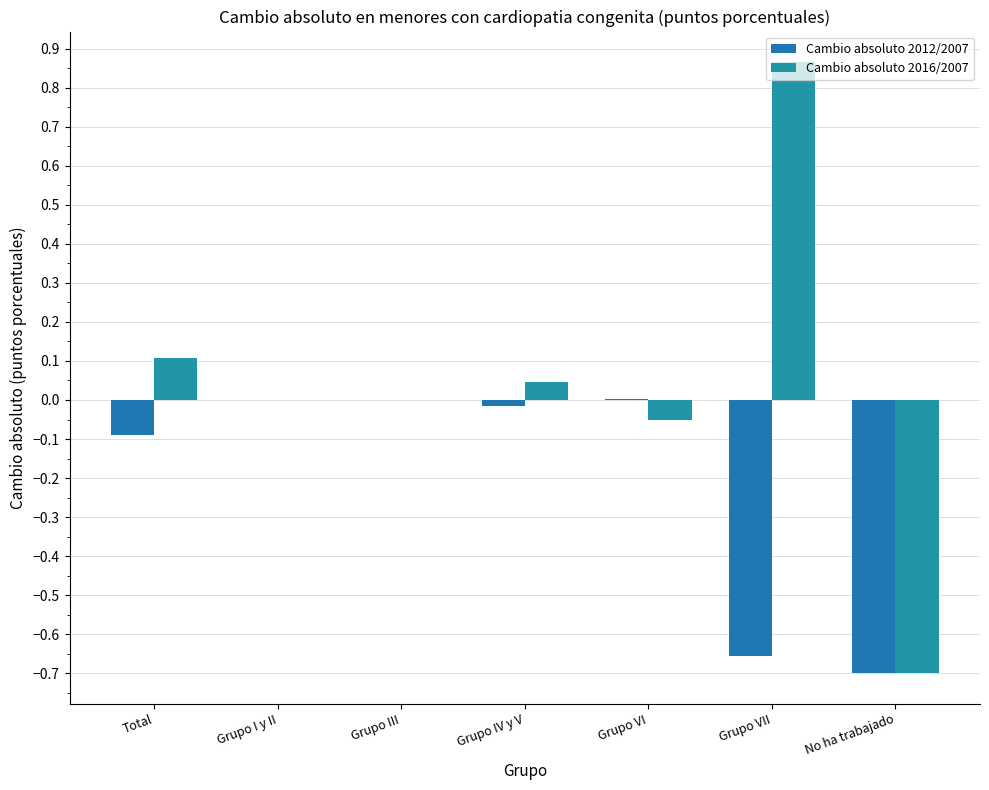

What is the sum of all Cambio absoluto 2016/2007 values?

0.3